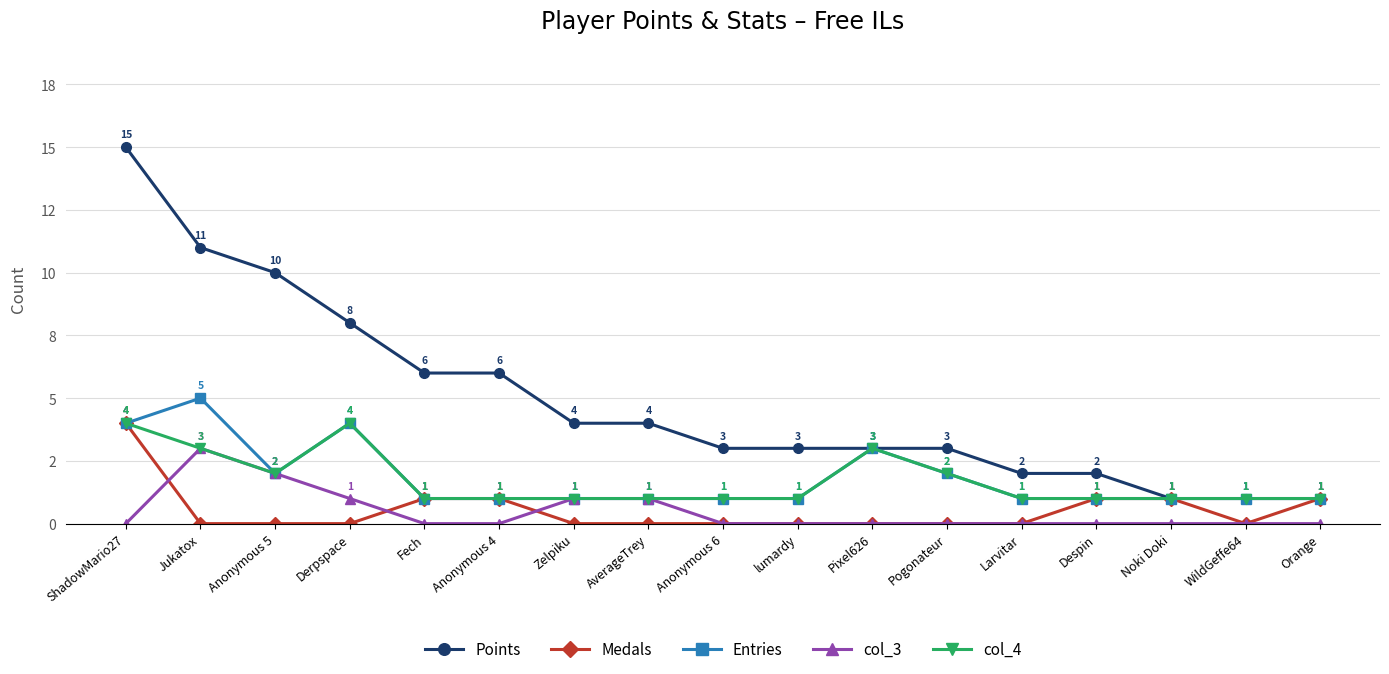

What are all the series names shown in the legend?

Points, Medals, Entries, col_3, col_4